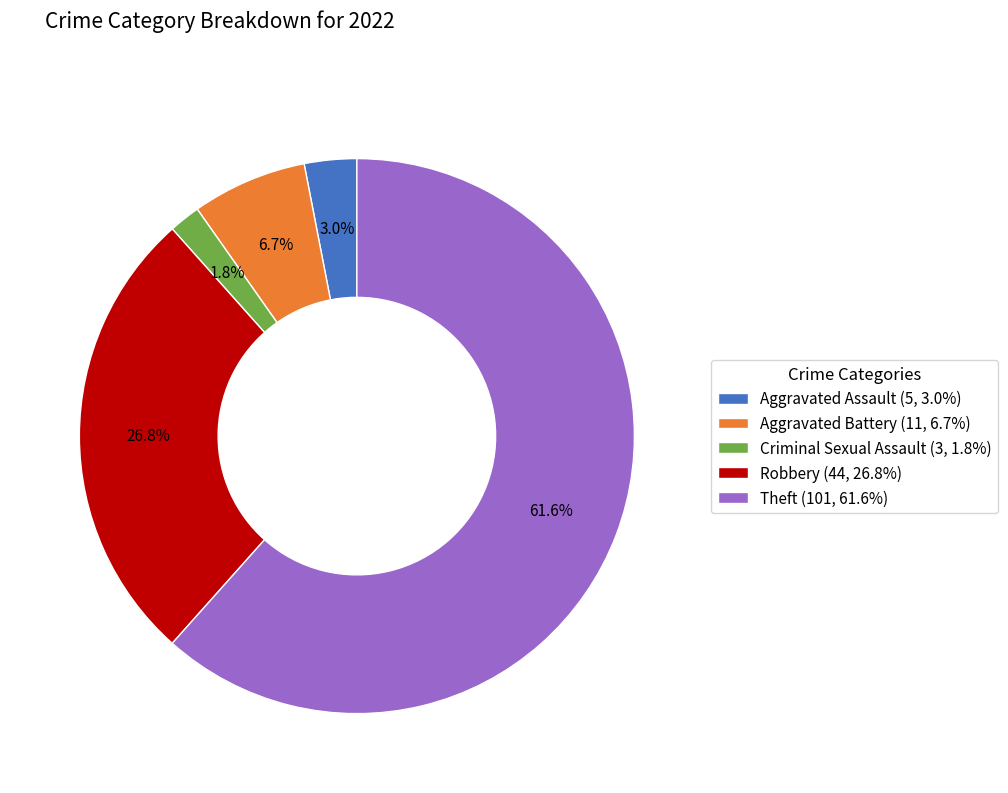

Is it true that Theft is 62% of the pie?

True